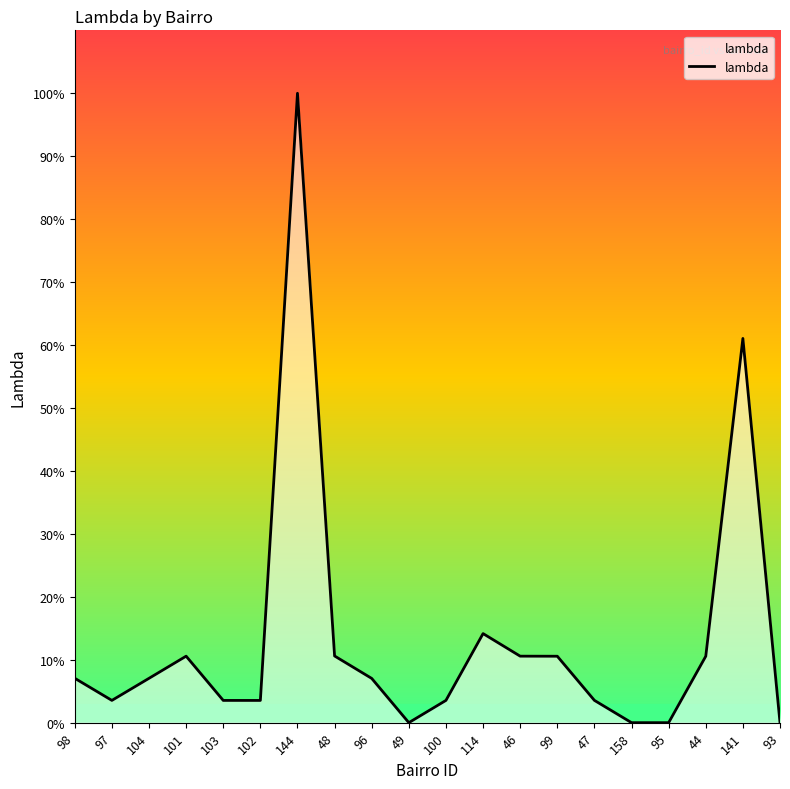

At which category does the chart reach its peak across all series?

144